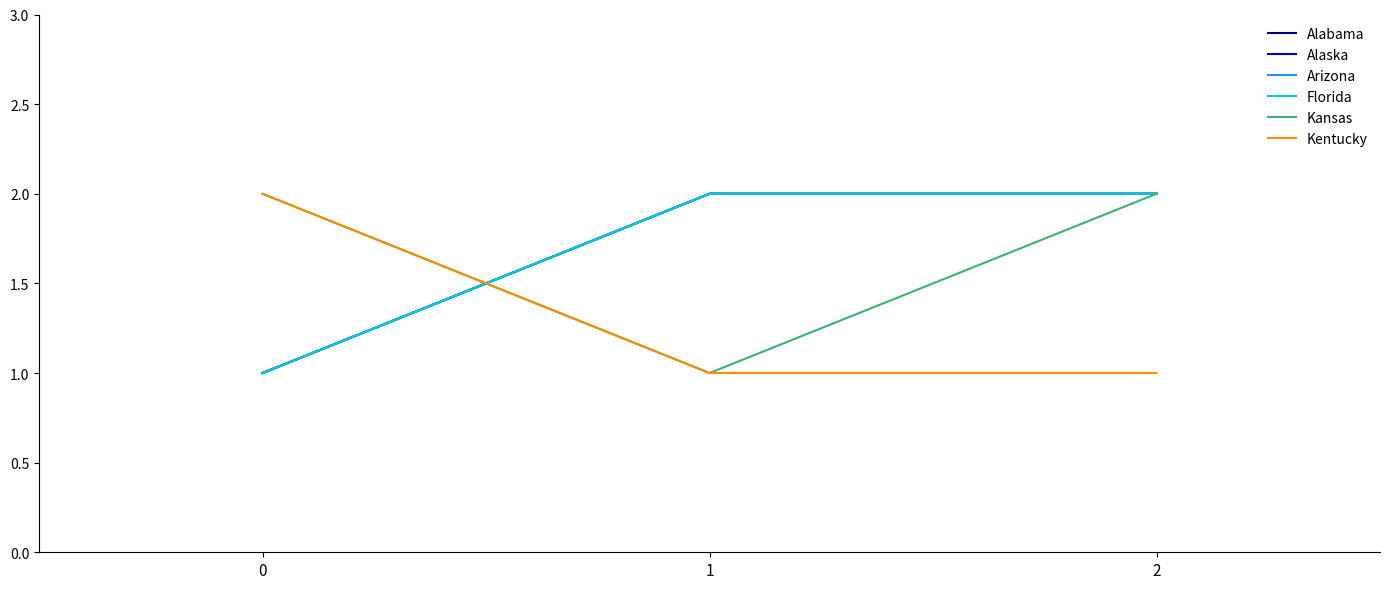

How many lines are shown in the chart?

6